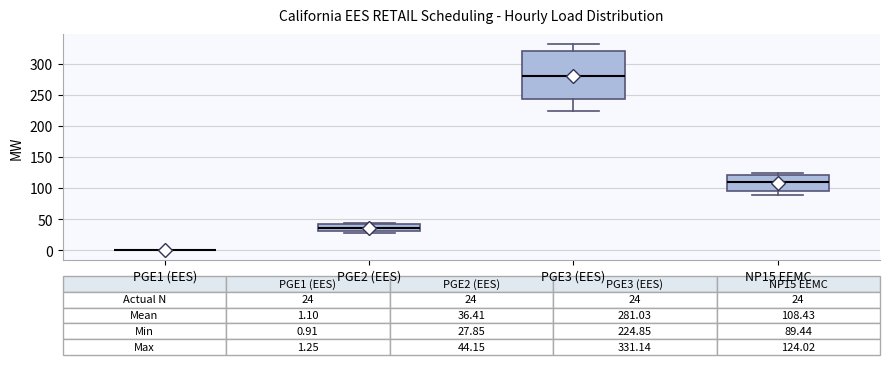

Comparing the boxes themselves (not the whiskers), which one is the tallest?

PGE3 (EES)